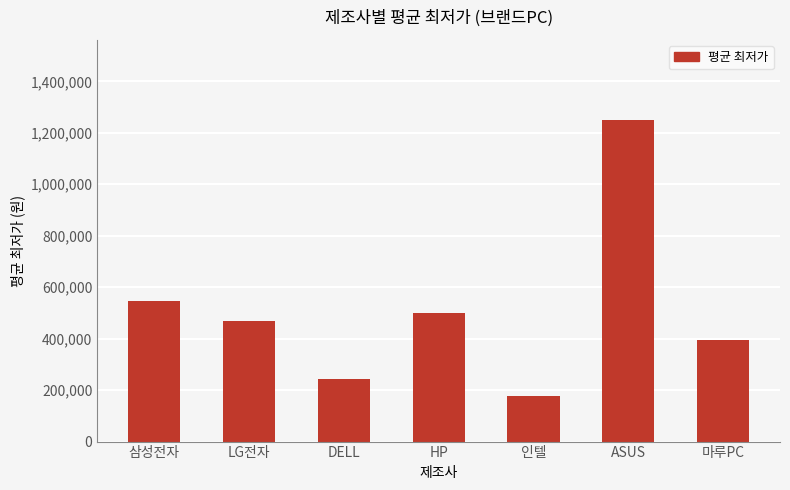

What is the value of the 4th bar from the left?

498800